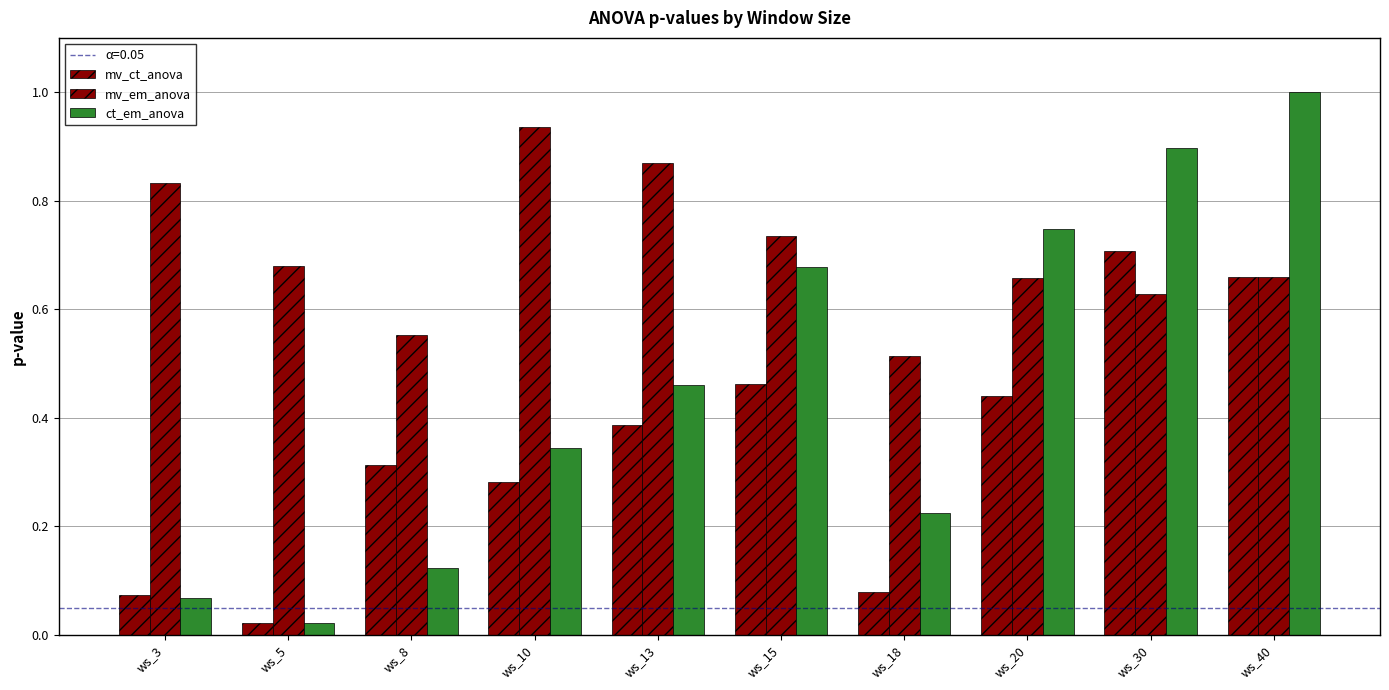

How many groups of bars are there?

10